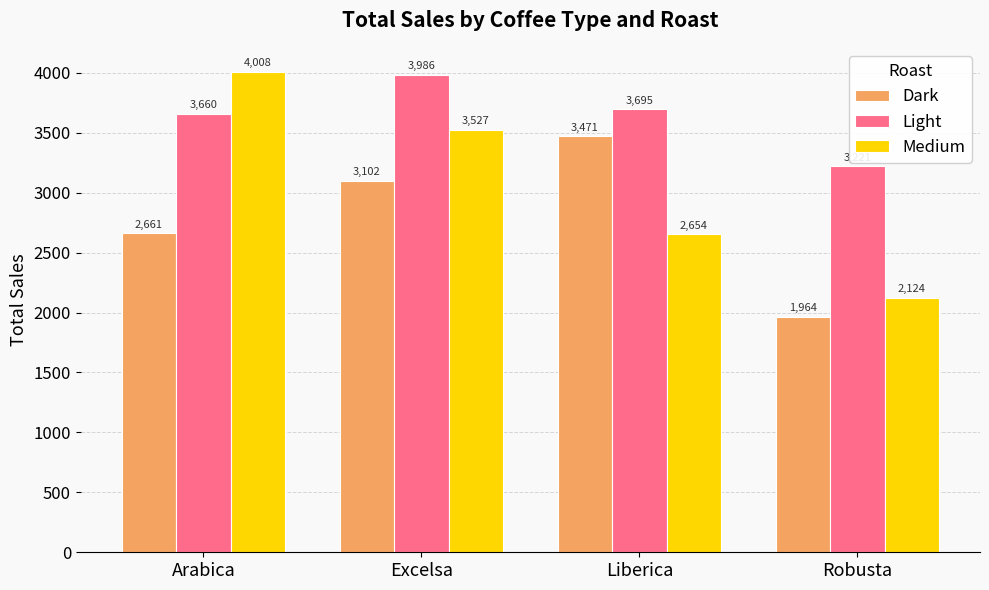

Does the chart contain any negative values?

No